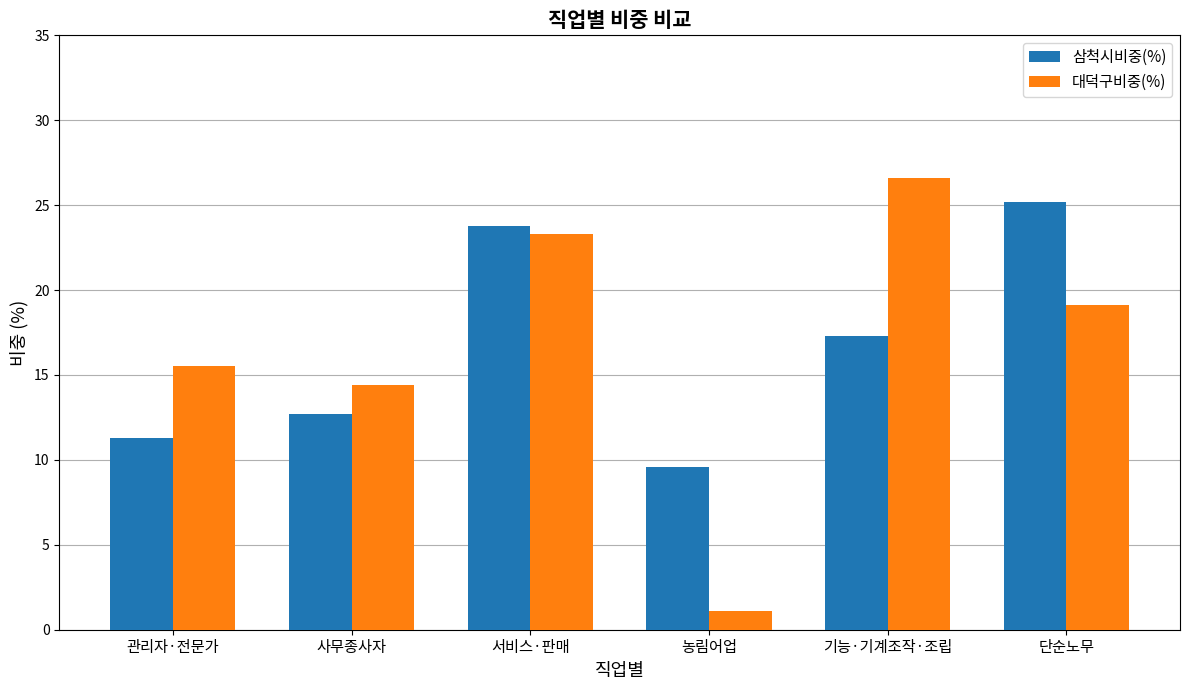

Rank the categories by 대덕구비중(%) value from lowest to highest.

농림어업, 사무종사자, 관리자·전문가, 단순노무, 서비스·판매, 기능·기계조작·조립